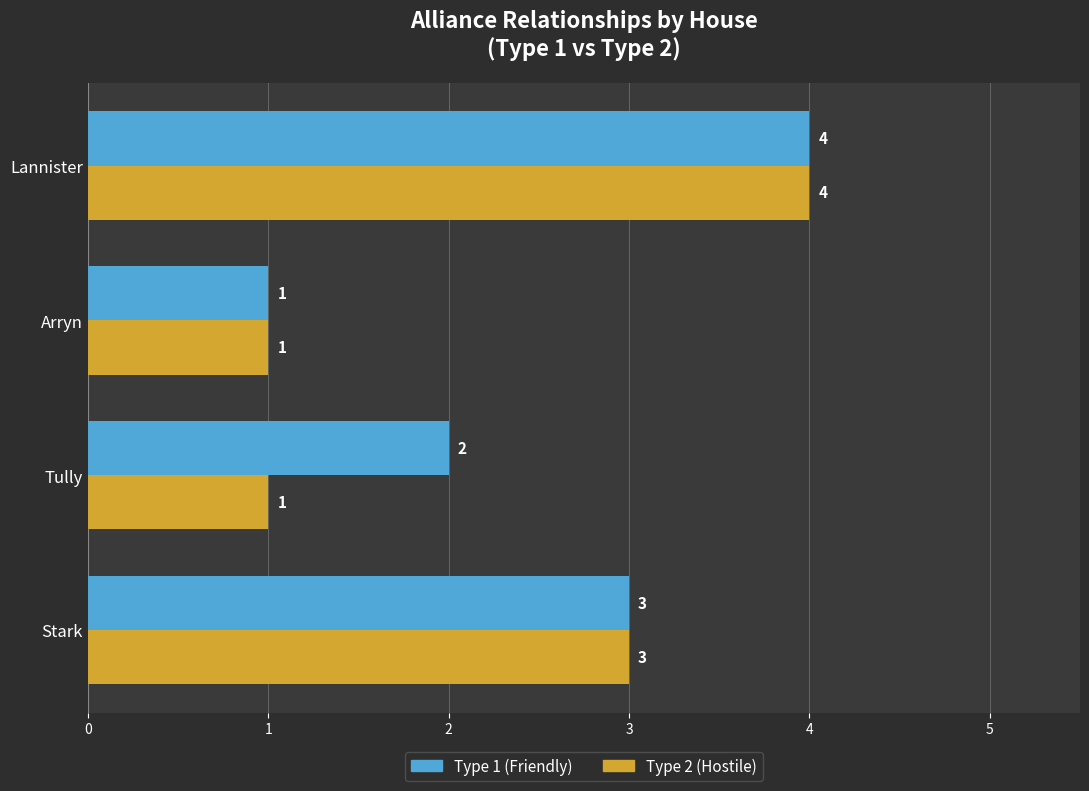

What is the greatest value displayed?

4